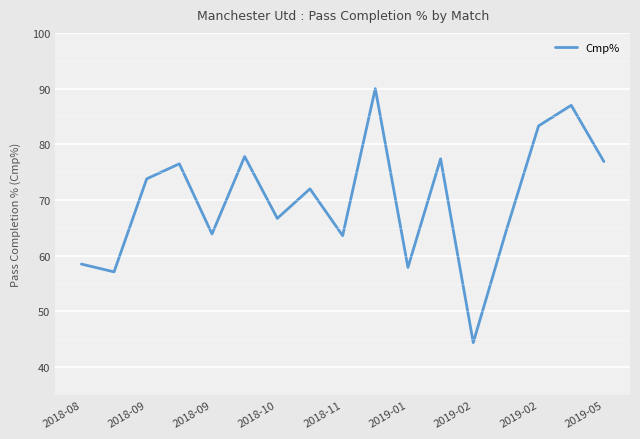

Reading left to right, transcribe all the data shown in this chart.

58.5	57.1	73.8	76.5	63.9	77.8	66.7	72.0	63.6	90.0	57.9	77.4	44.4	64.3	83.3	87.0	76.9